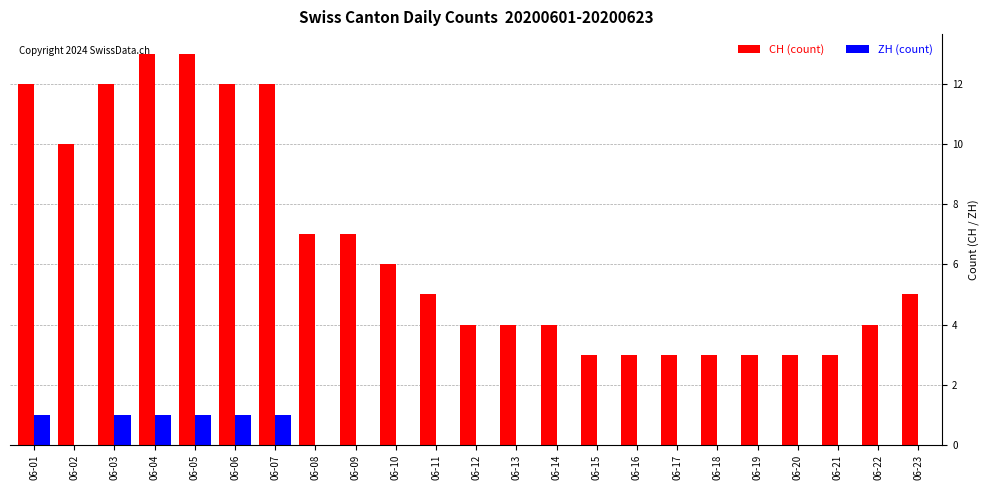

What is the greatest value displayed?

13